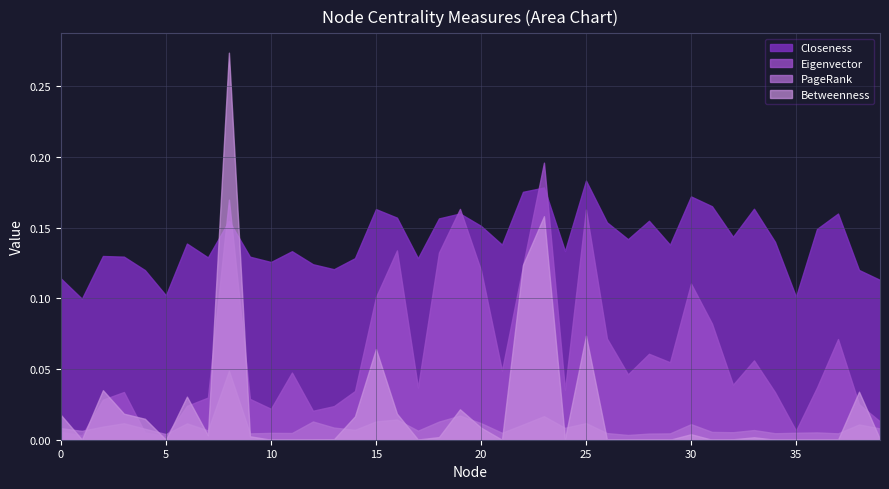

What is the sum of all Closeness values?

5.6